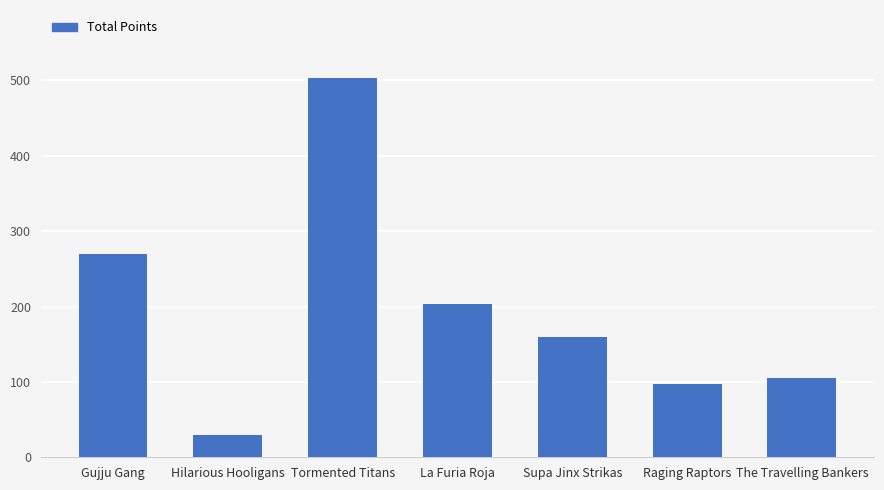

How many bars are there in total?

7